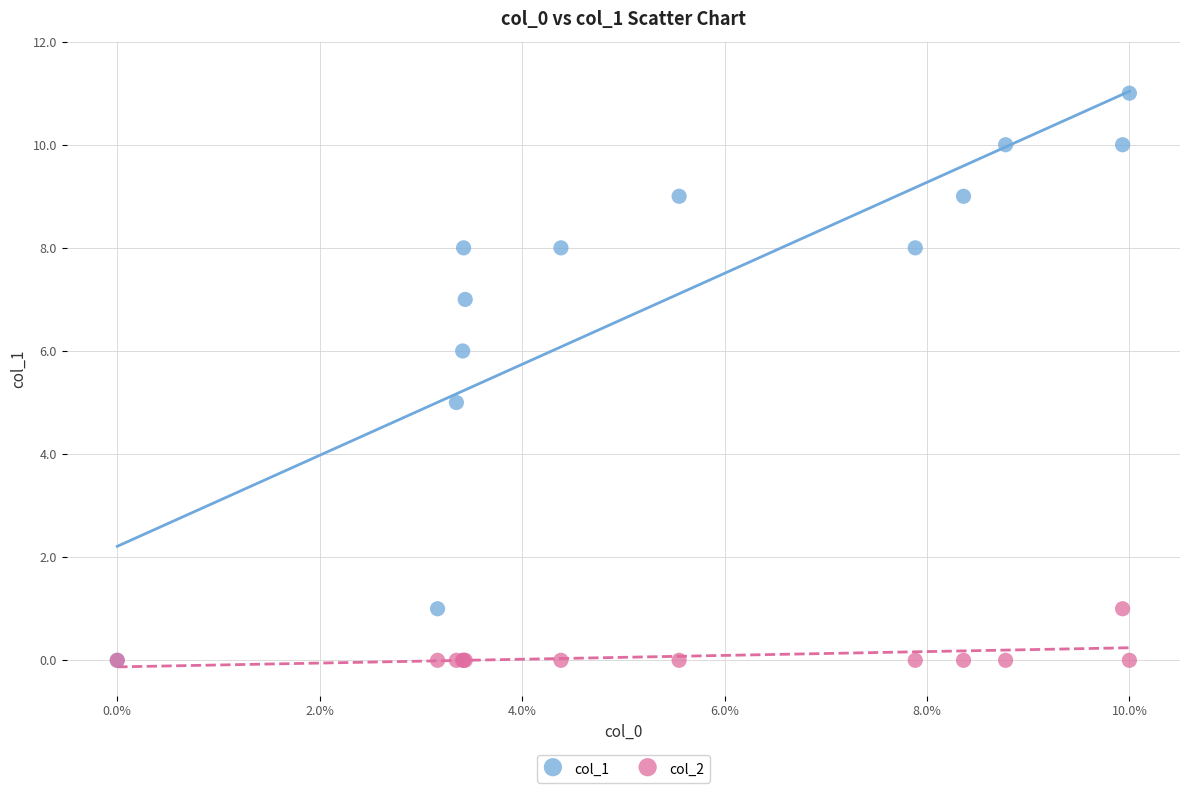

Which series has the largest Y range (max minus min)?

col_1